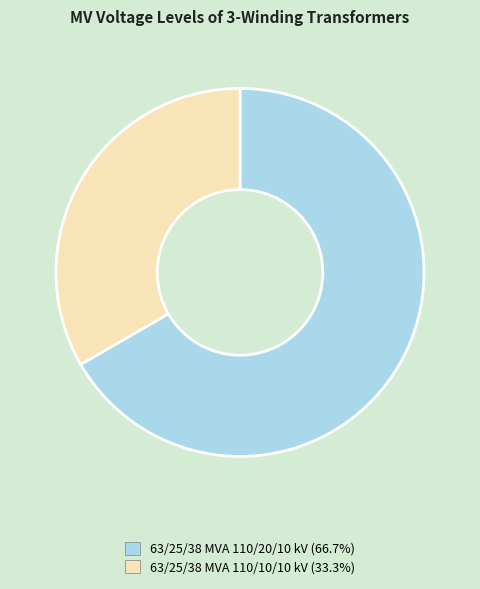

Combined, do 63/25/38 MVA 110/20/10 kV and 63/25/38 MVA 110/10/10 kV account for over 50%?

Yes